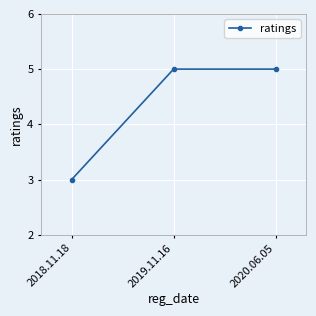

What is the change in value from 2018.11.18 to 2019.11.16?

+2